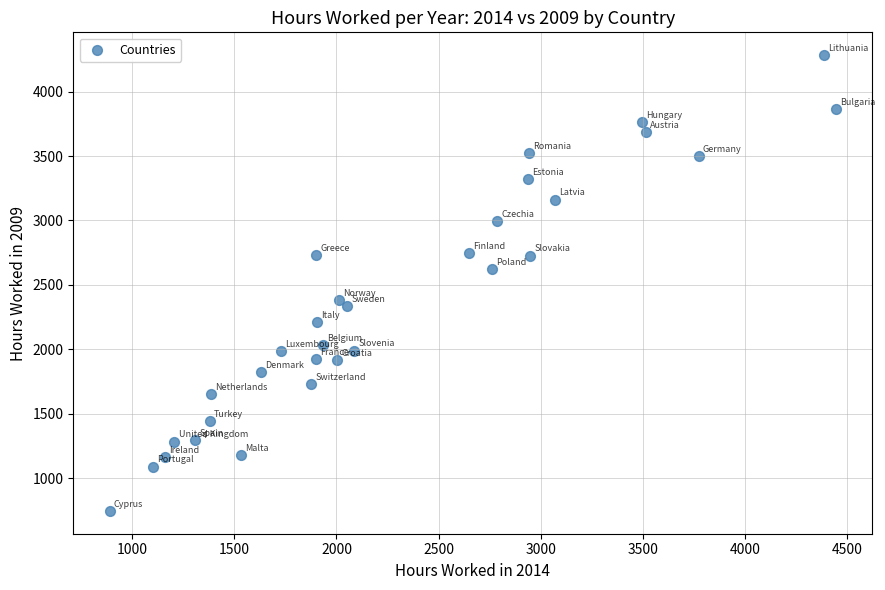

What is the range of Y values (max minus min)?

3538.9